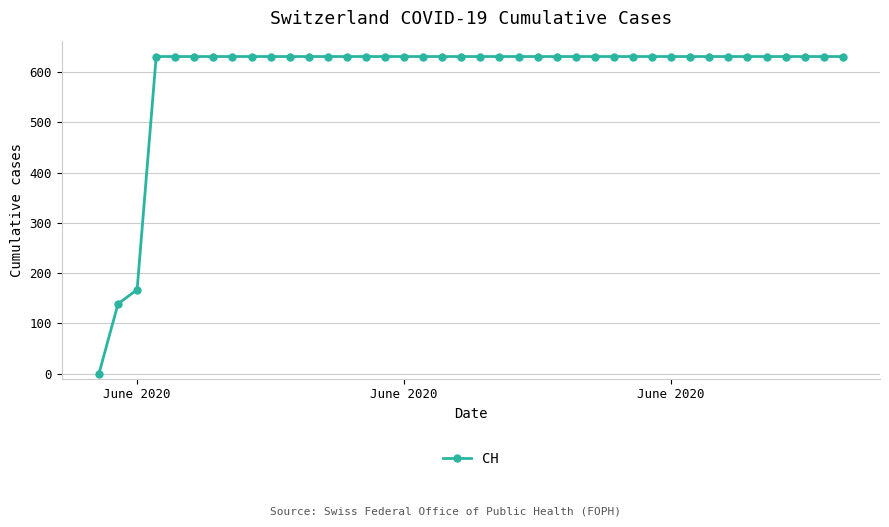

What is the sum of all values?

23653